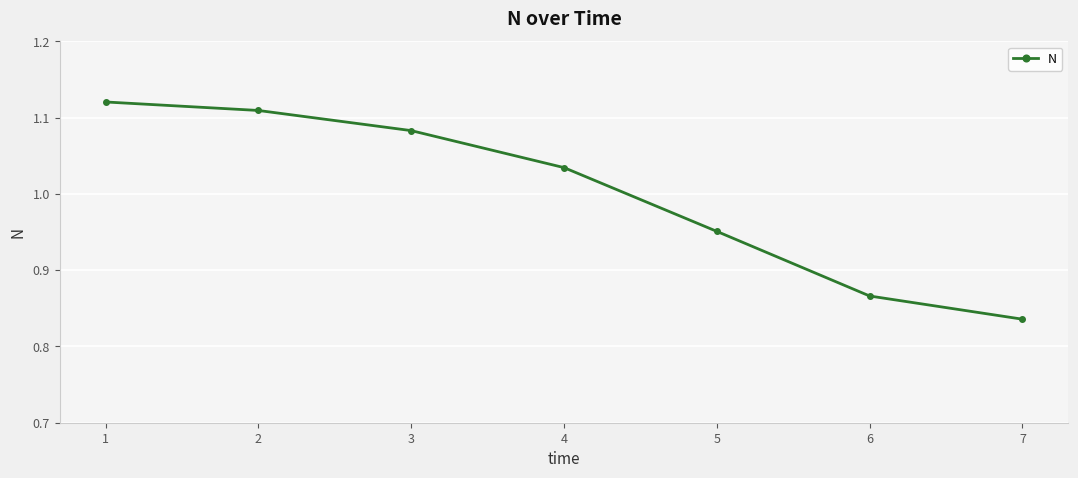

What is the sum of all values?

7.0